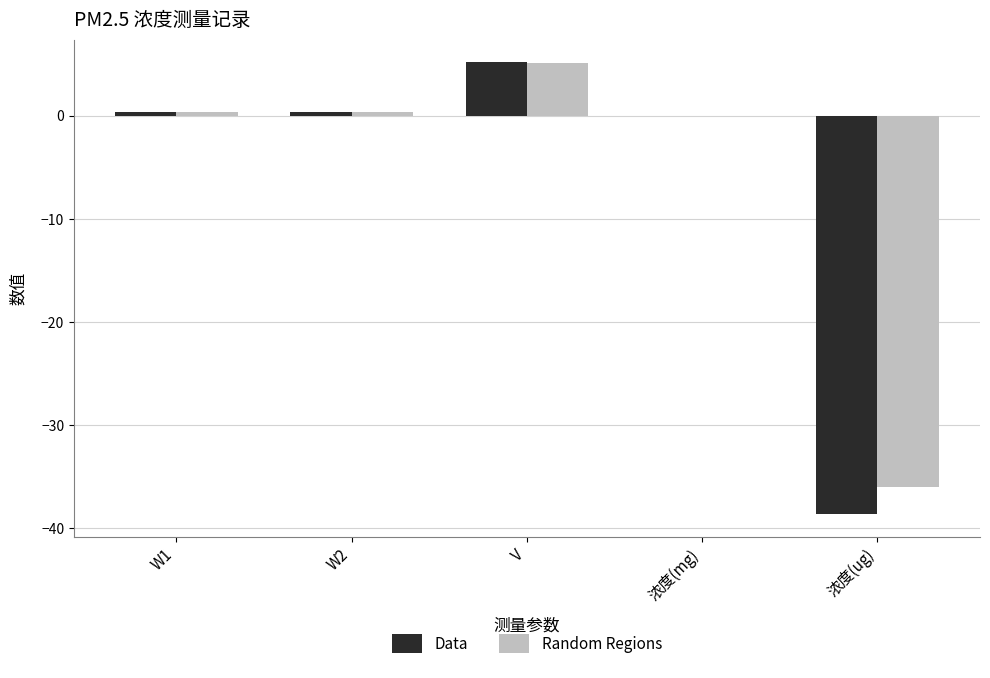

The Data series shows 5.2 at V. True or false?

True